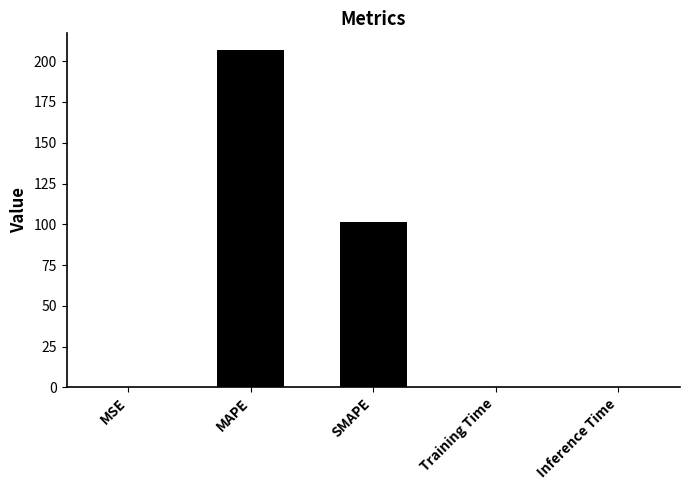

What is the difference between the values at MAPE and Inference Time?

206.8